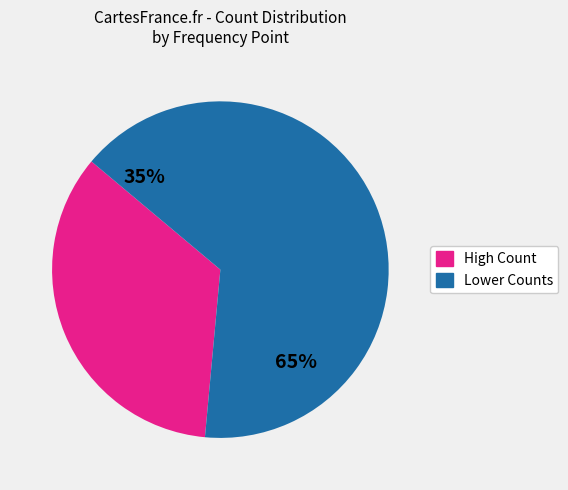

Is it true that chunk 0 _3 is 28% of the pie?

False